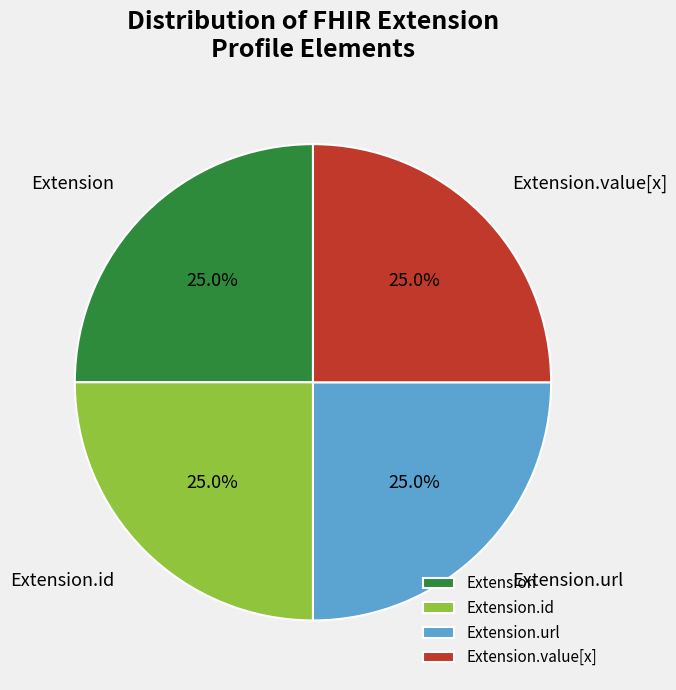

Is it true that Extension is 1% of the pie?

False